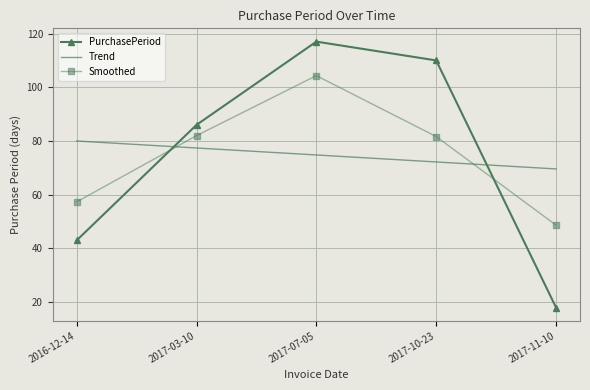

Rank the categories by PurchasePeriod value from highest to lowest.

2017-07-05, 2017-10-23, 2017-03-10, 2016-12-14, 2017-11-10